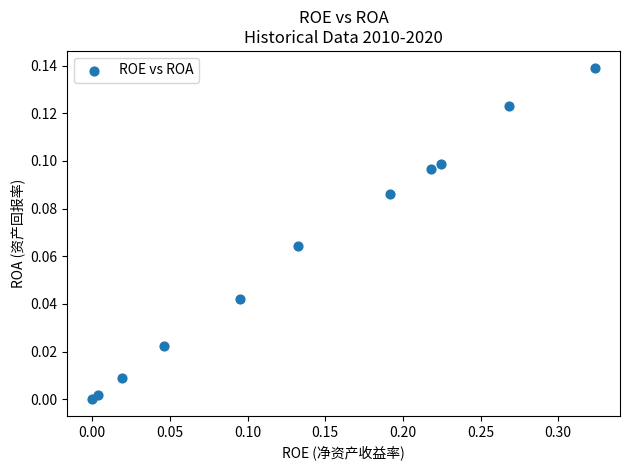

What is the range of X values (max minus min)?

0.3